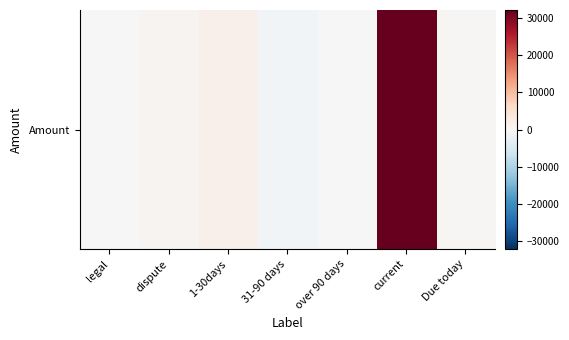

At which label does the data first exceed 350?

dispute